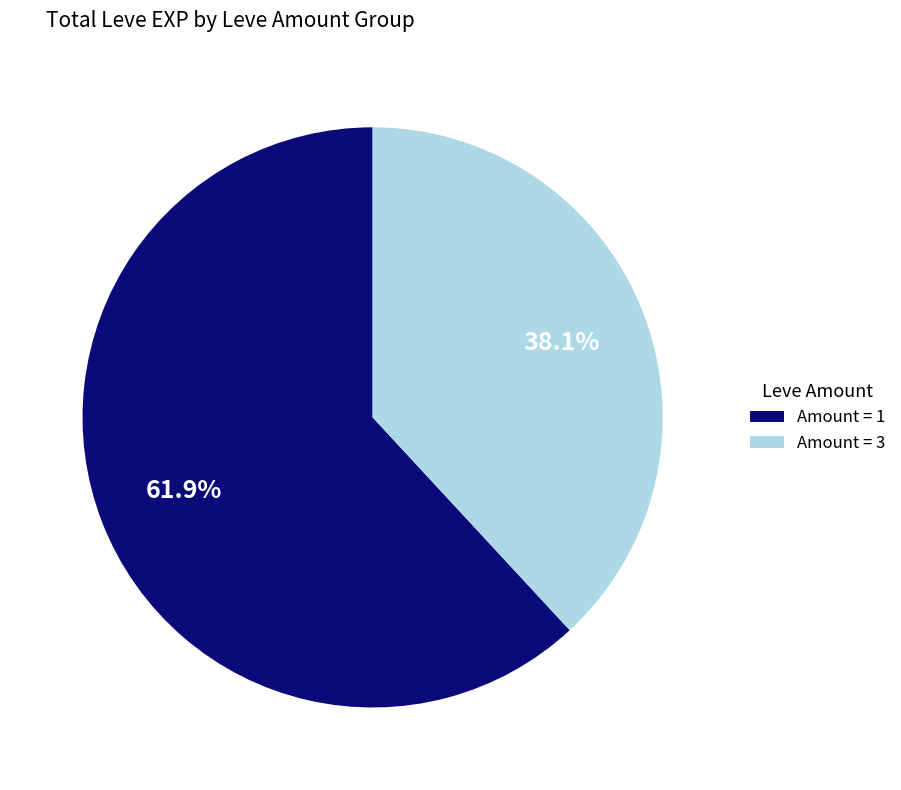

To the nearest percent, what is the average slice percentage?

50%